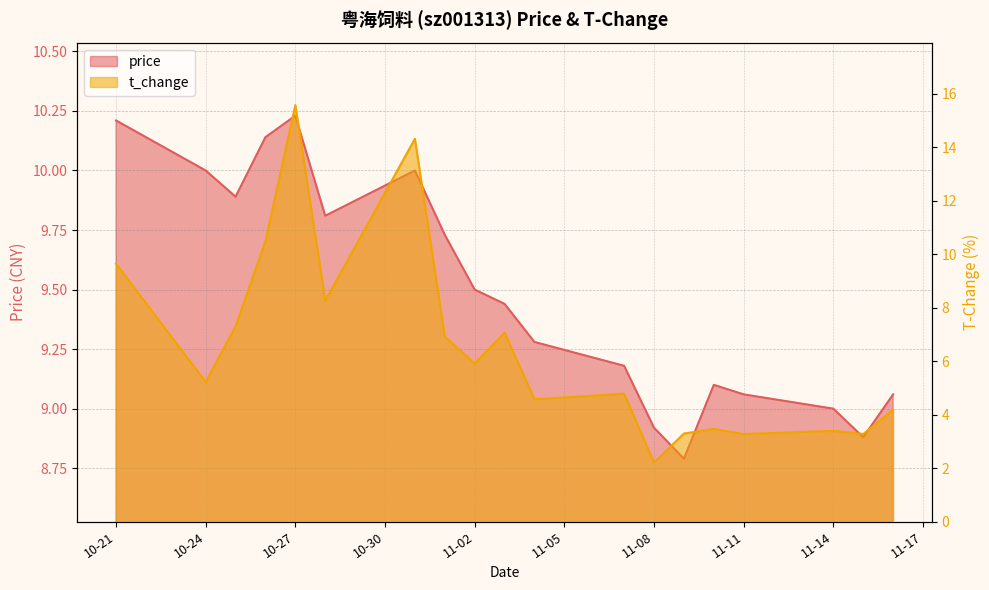

In price, how many points are lower than both neighbors (excluding endpoints)?

4